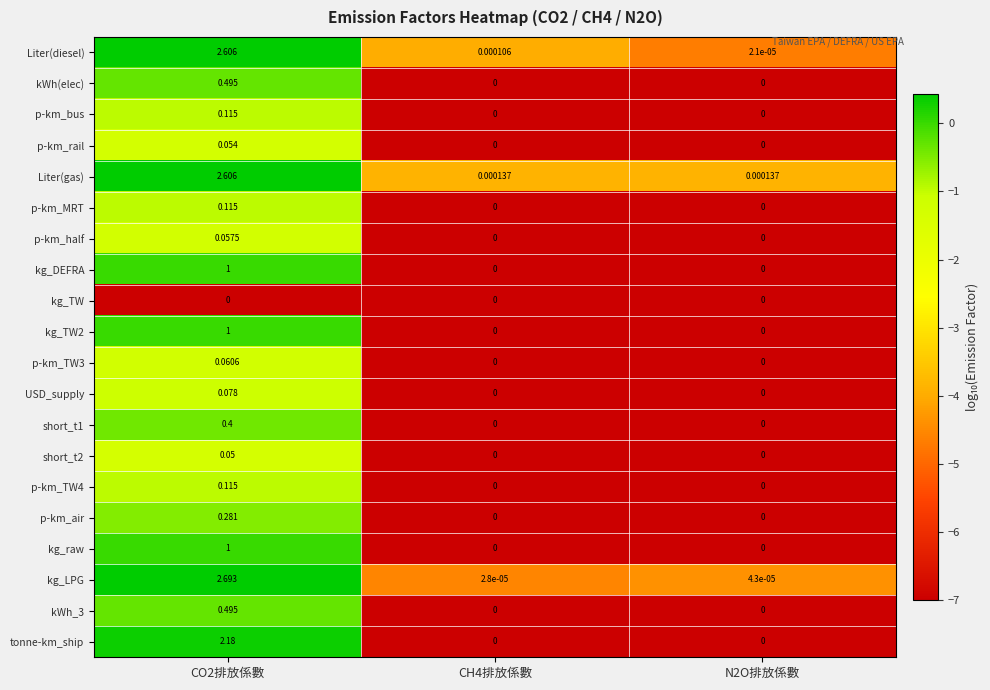

Which series has the widest spread of values?

kg_LPG